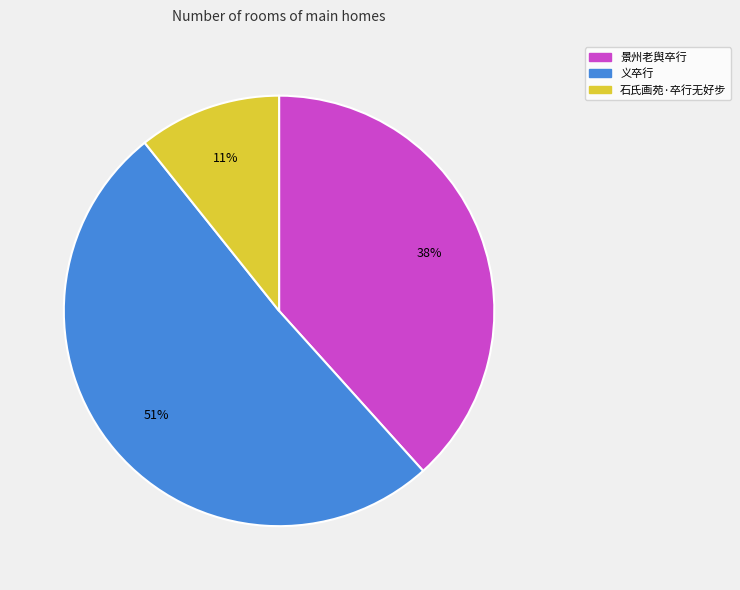

Between 石氏画苑·卒行无好步 and 义卒行, which is larger?

义卒行